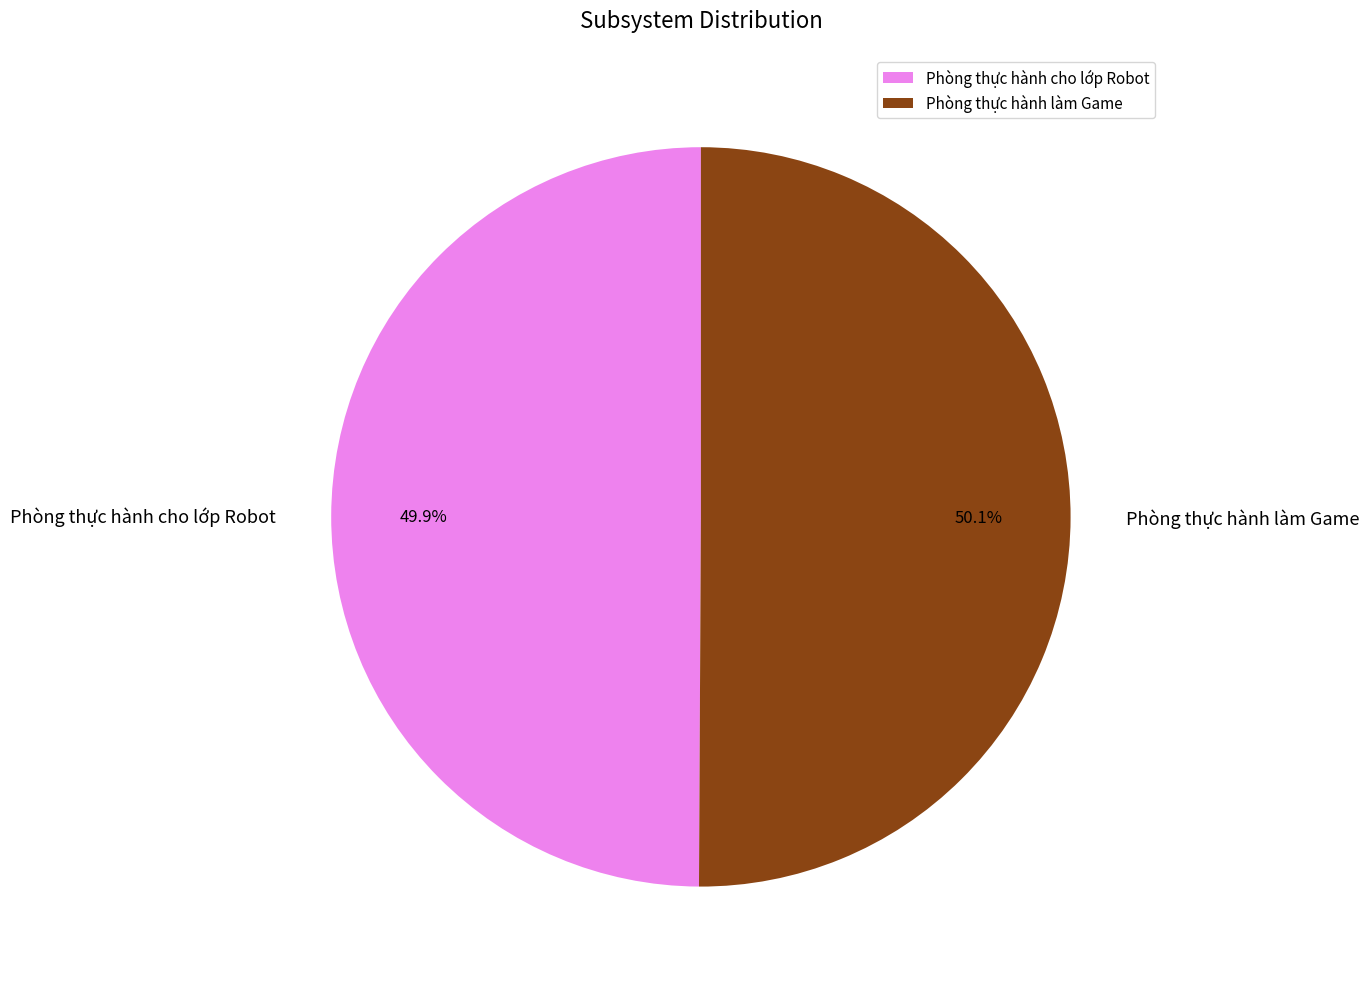

How many slices are in this pie chart?

2